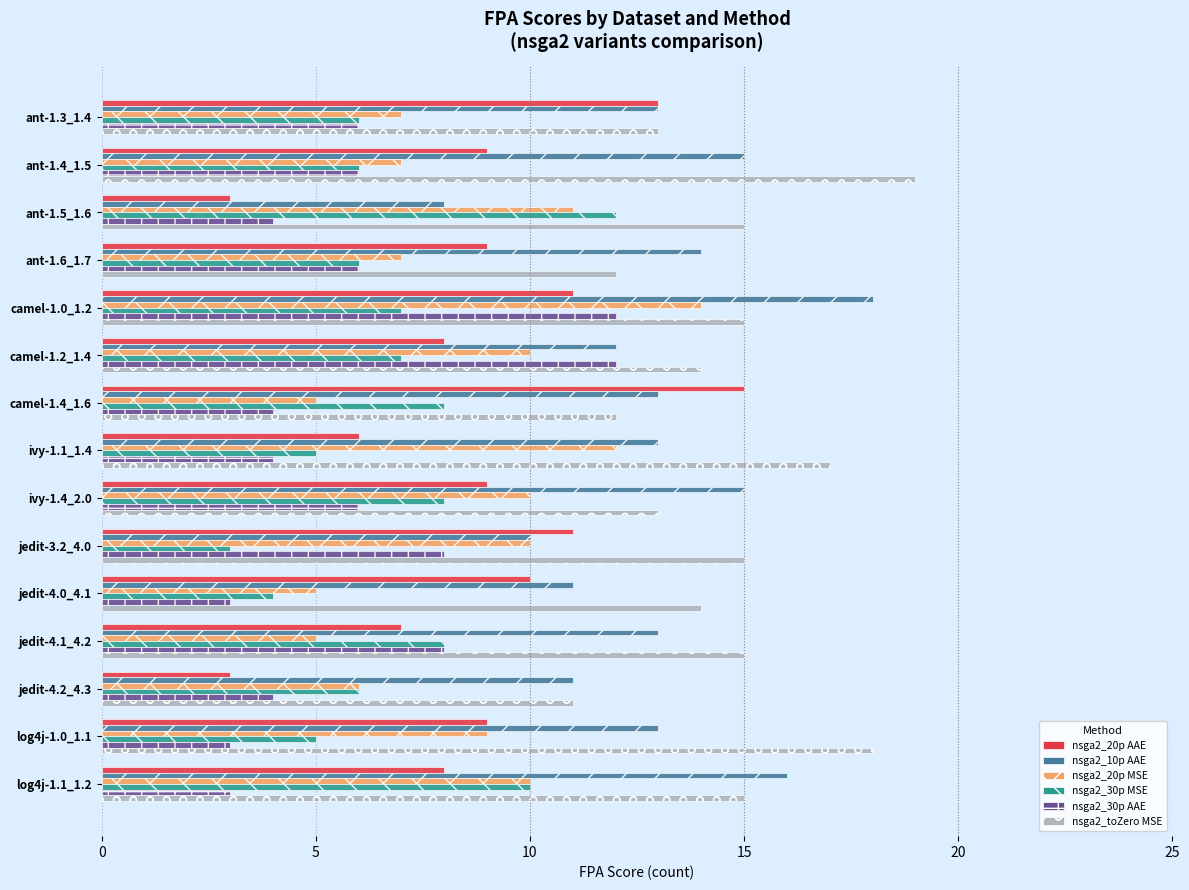

Which series has the largest range (max minus min)?

nsga2_20p AAE